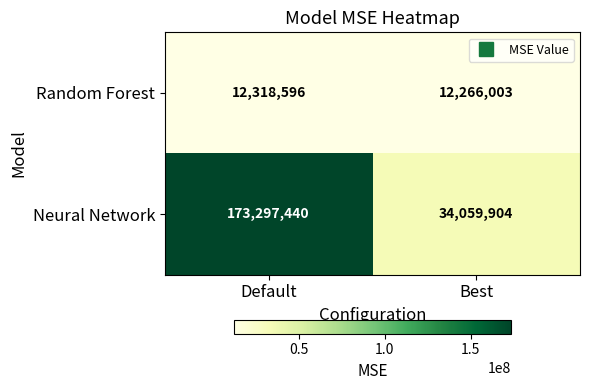

What is the sum of the Neural Network values at Default and Best?

207357344